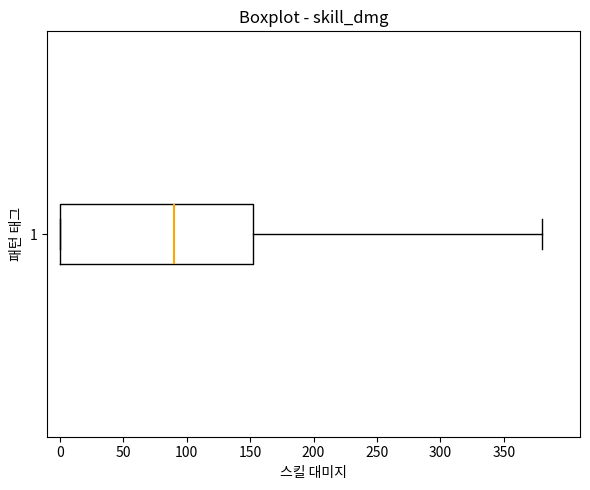

Transcribe this box plot: give where the median line is, the range the box spans, and where the two whiskers end, as read against the x-axis. The values are not printed on the chart, so give them approximately, as read against the axis.

median 90, box 0 to 155, whiskers 0 to 380